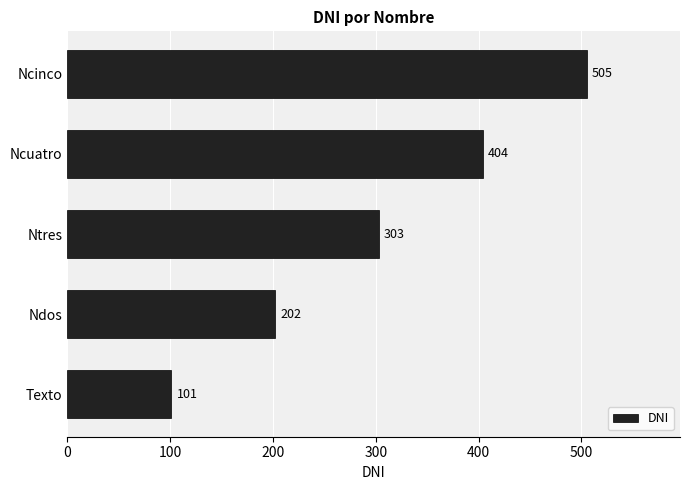

True or false: the data shows 101 at Texto.

True